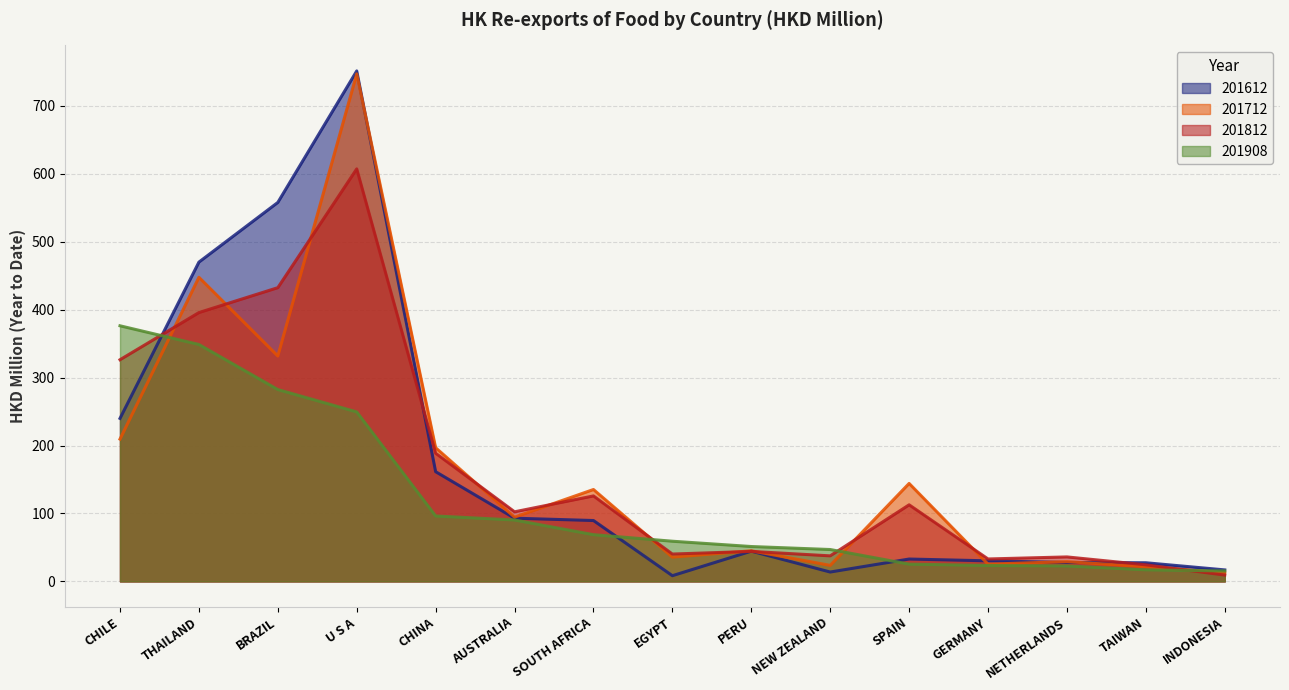

Which series has the widest spread of values?

201612